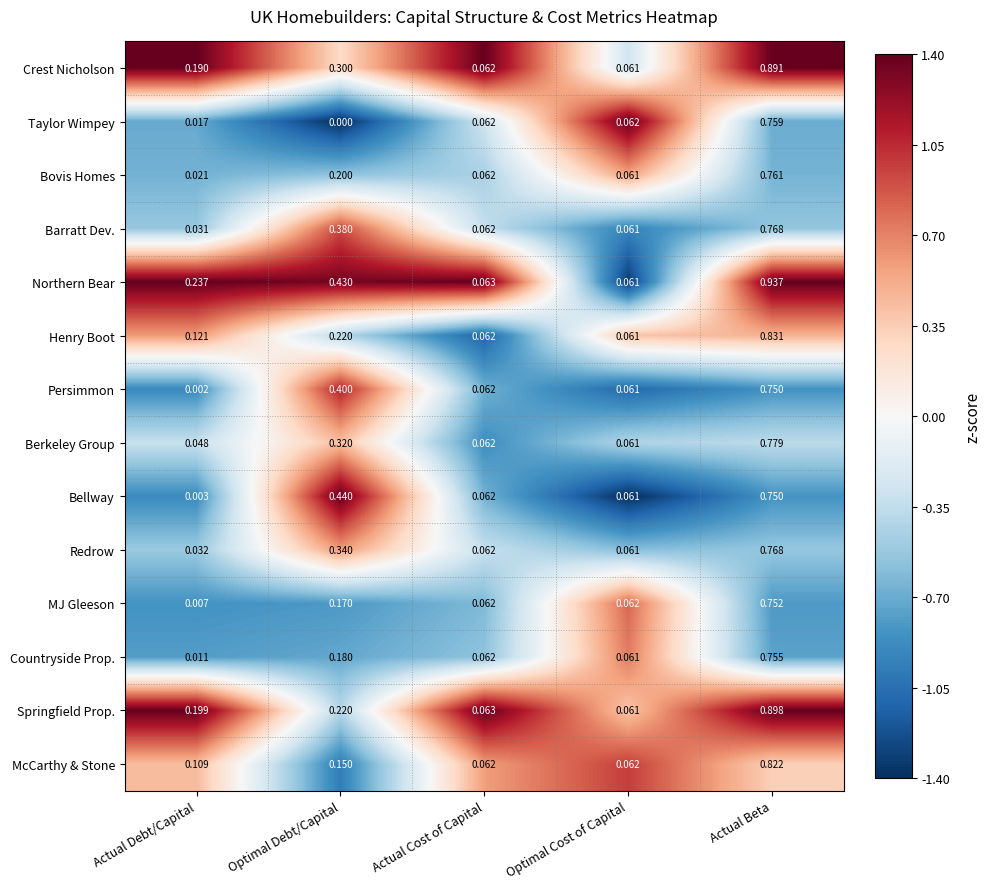

At which label is Bellway closest to 0?

Actual Debt/Capital